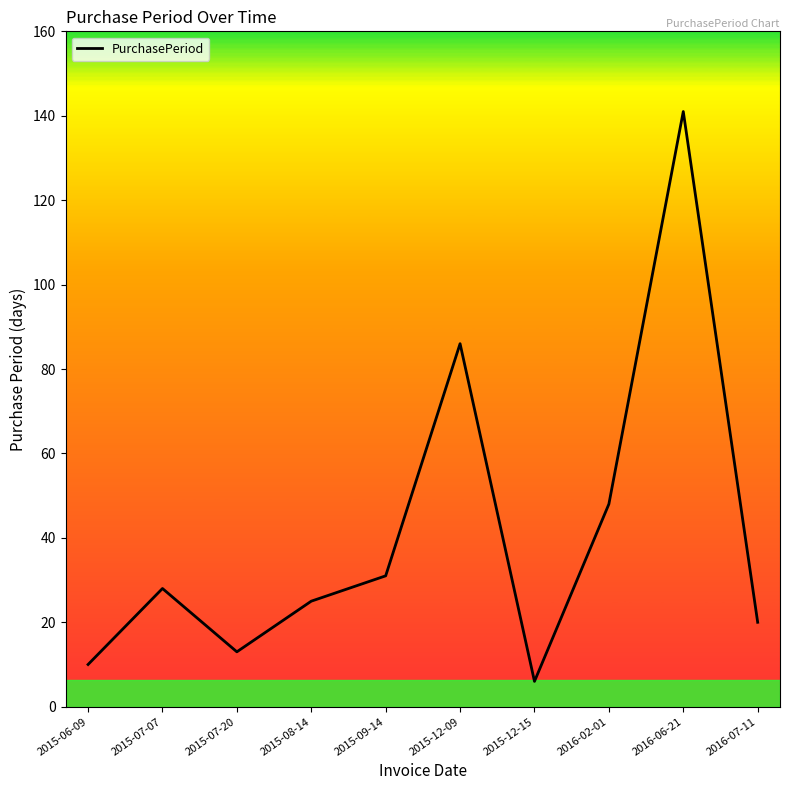

List the labels in order of value, smallest first.

2015-12-15, 2015-06-09, 2015-07-20, 2016-07-11, 2015-08-14, 2015-07-07, 2015-09-14, 2016-02-01, 2015-12-09, 2016-06-21